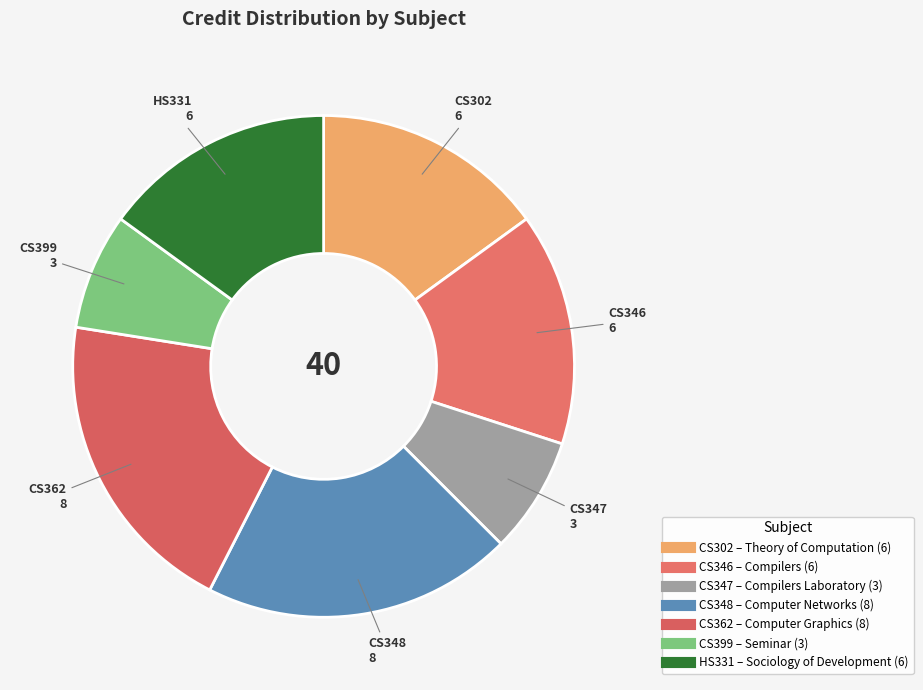

Rank the categories by value from lowest to highest.

CS347
Compilers Laboratory, CS399
Seminar, CS302
Theory of Computation, CS346
Compilers, HS331
Sociology of Development, CS348
Computer Networks, CS362
Computer Graphics